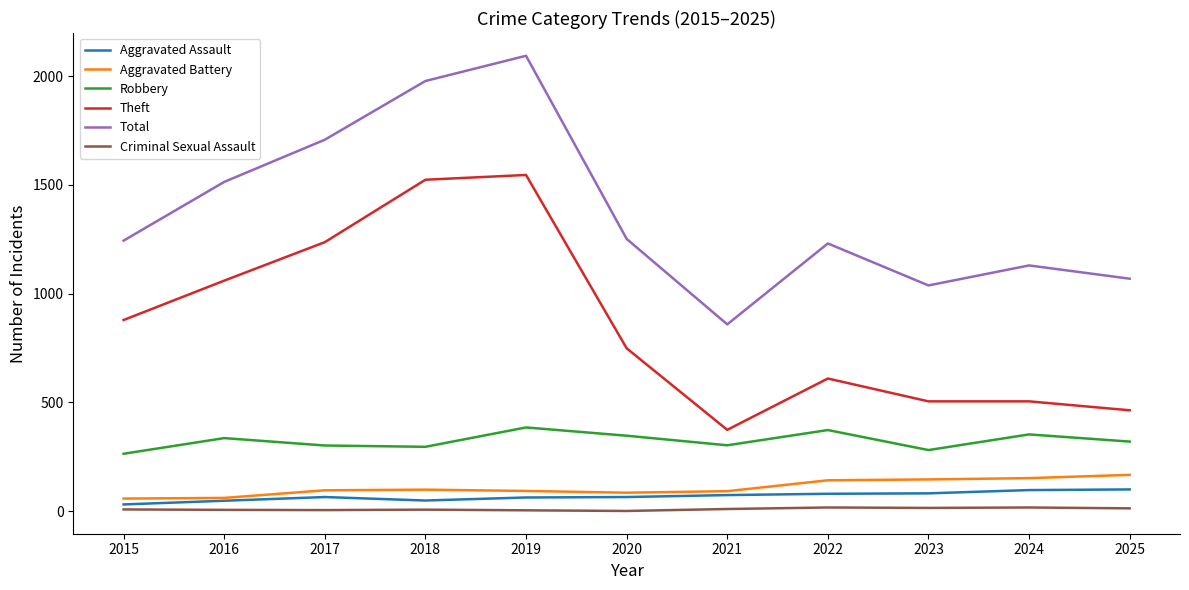

What is the greatest value displayed?

2094